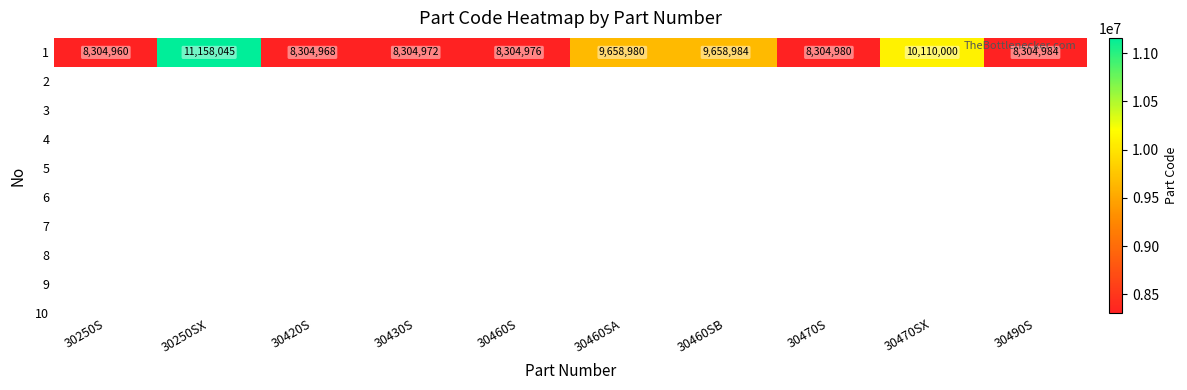

Reading left to right, what are all the values shown in this chart?

8304960	11158045	8304968	8304972	8304976	9658980	9658984	8304980	10110000	8304984